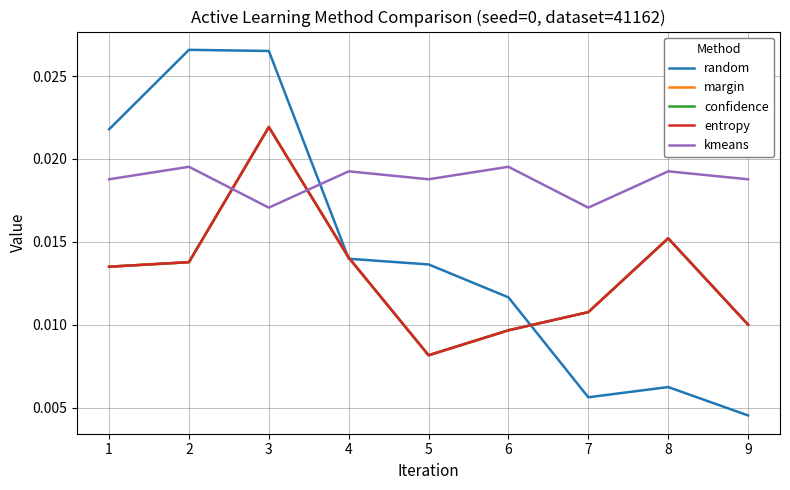

In random, how many points are lower than both neighbors (excluding endpoints)?

1